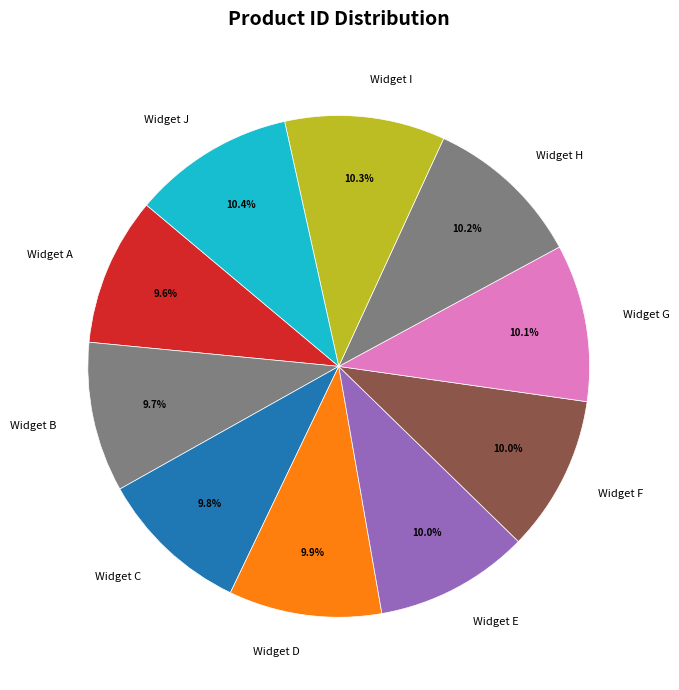

To the nearest percent, what is the combined percentage of Widget H and Widget C?

20%